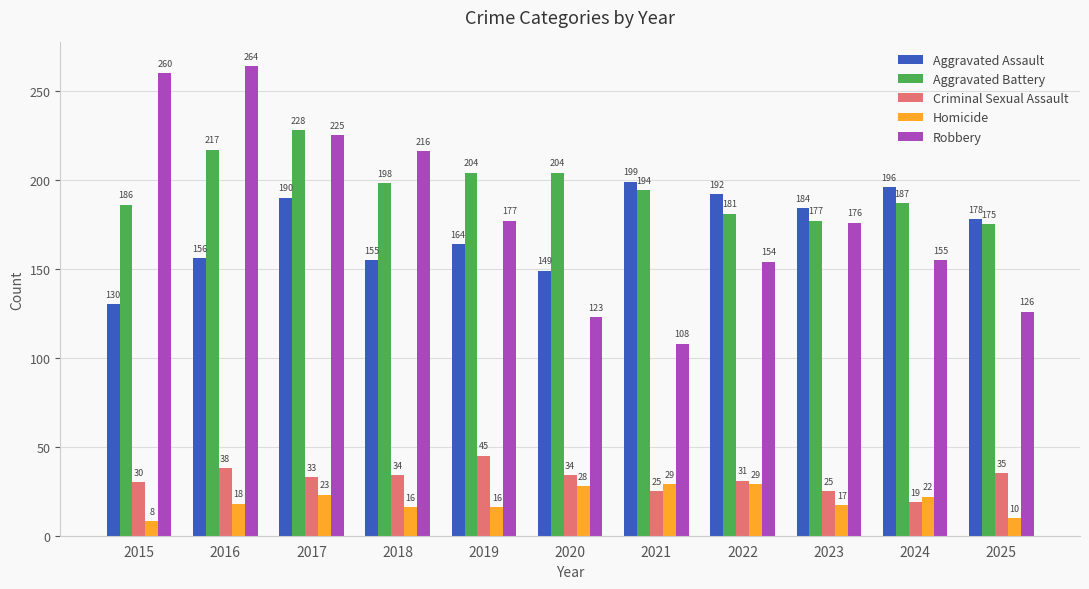

True or false: Aggravated Battery has a value of 67 at 2016.

False